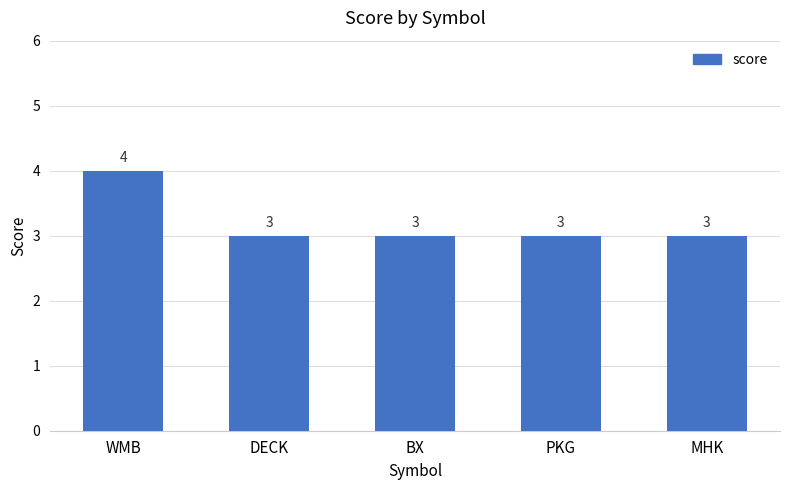

Read the value at BX.

3